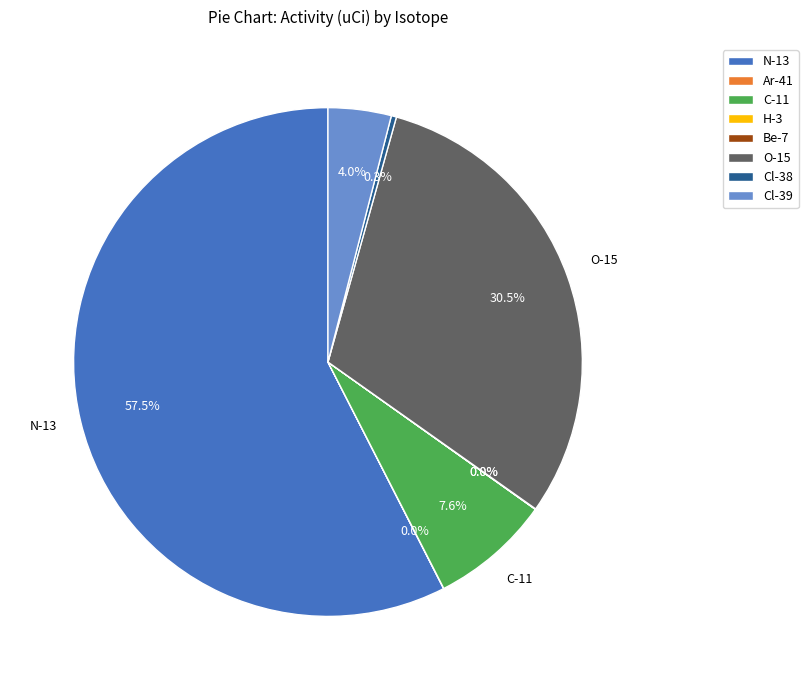

Combined, do N-13 and Cl-38 account for over 50%?

Yes